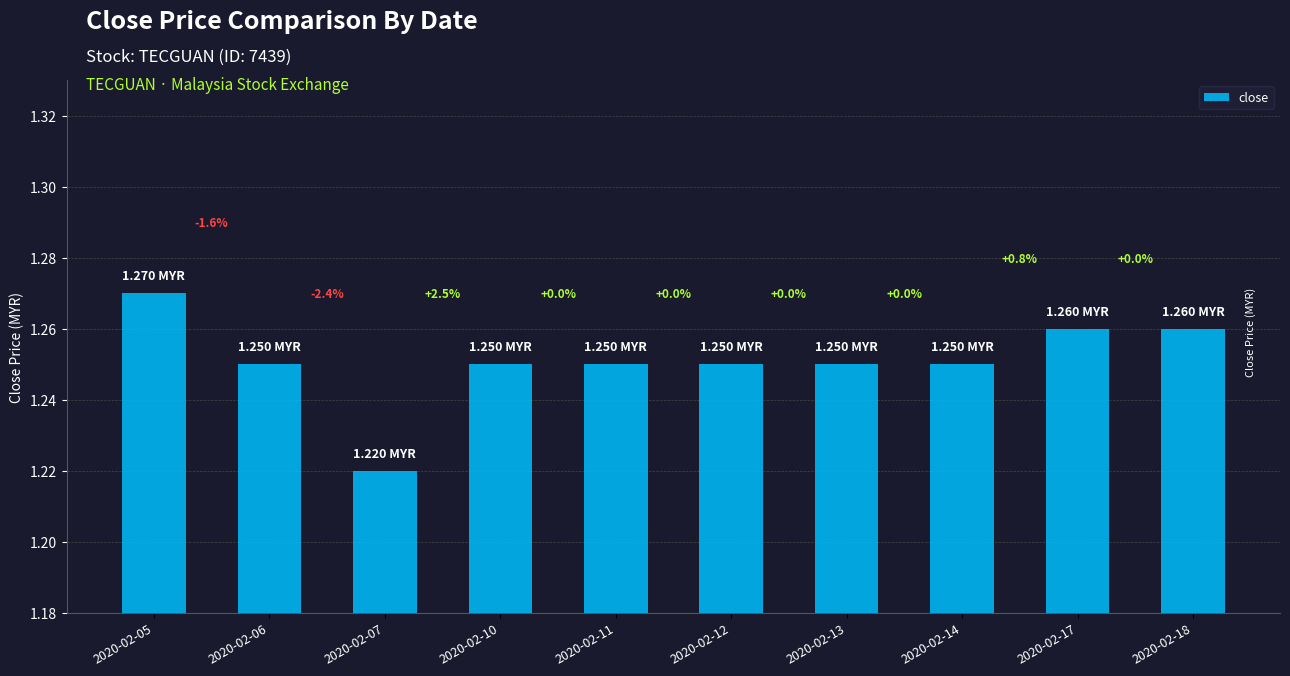

The chart shows a value of 1.3 at 2020-02-05. True or false?

True